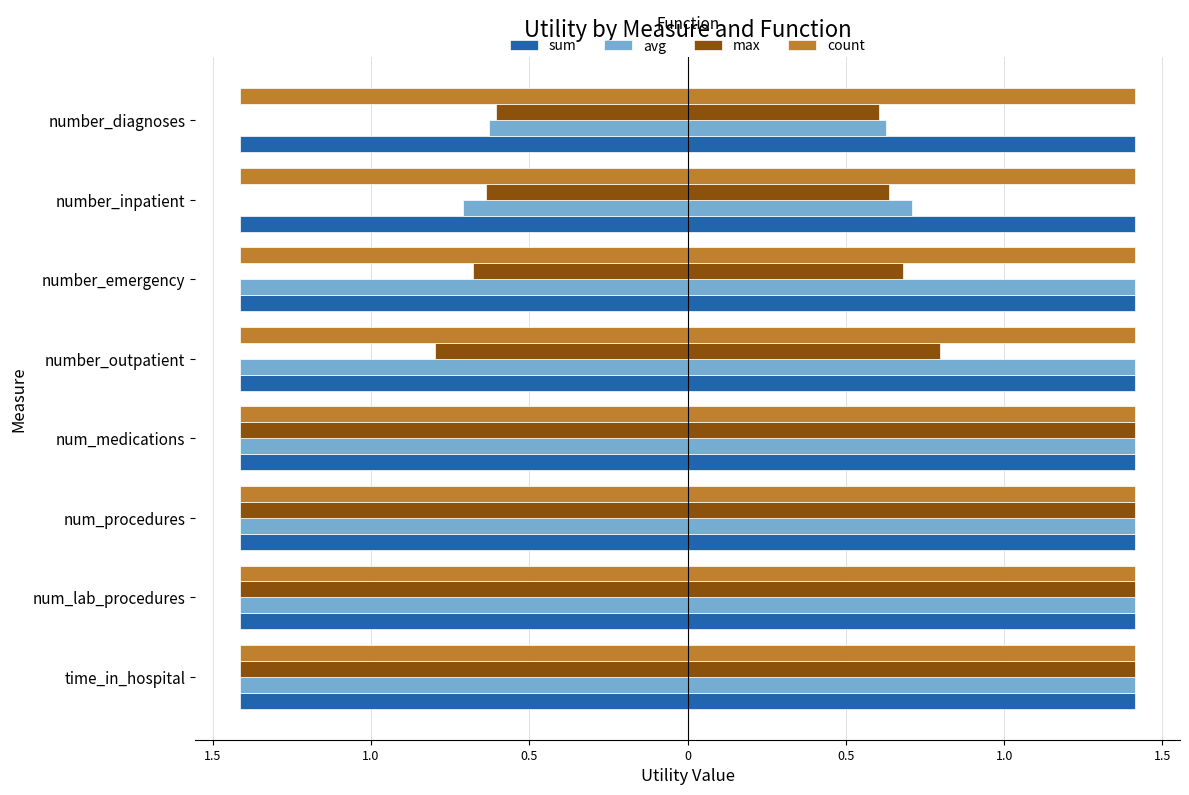

Are the bars grouped side by side (vs. stacked)?

Yes